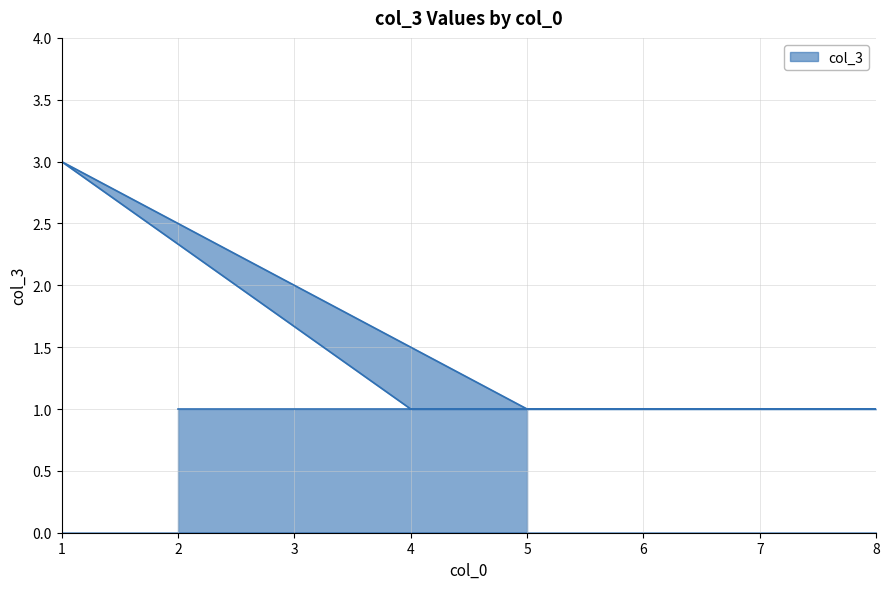

How many values are between 1 and 2?

4